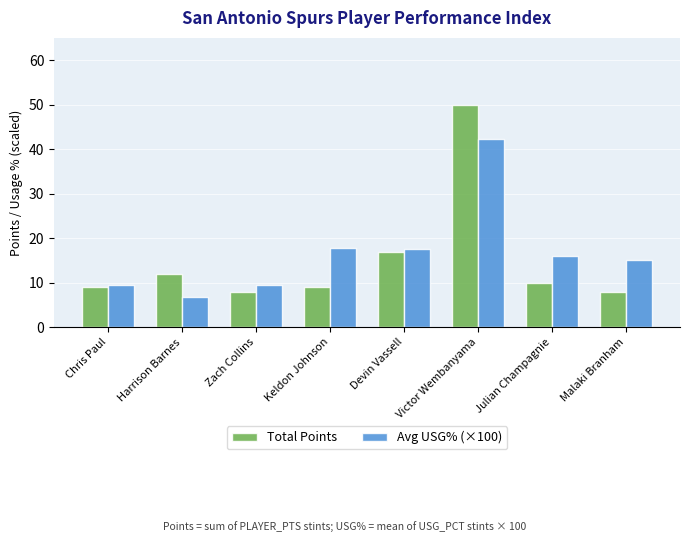

What is the approximate value of Total Points at Julian Champagnie?

10.0